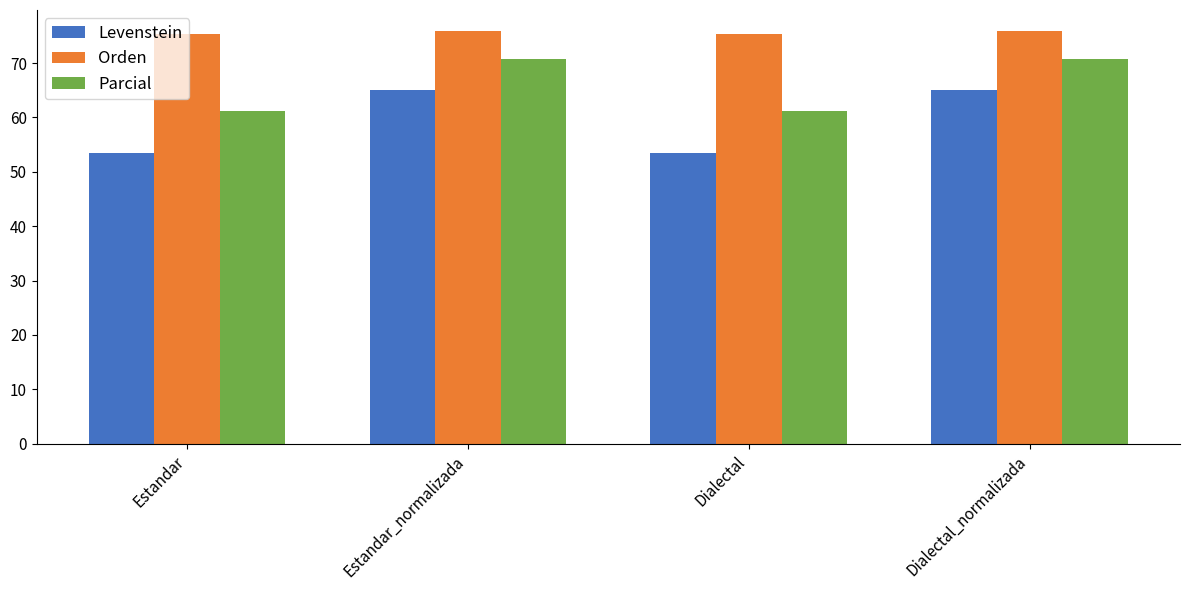

What is the greatest value displayed?

76.0